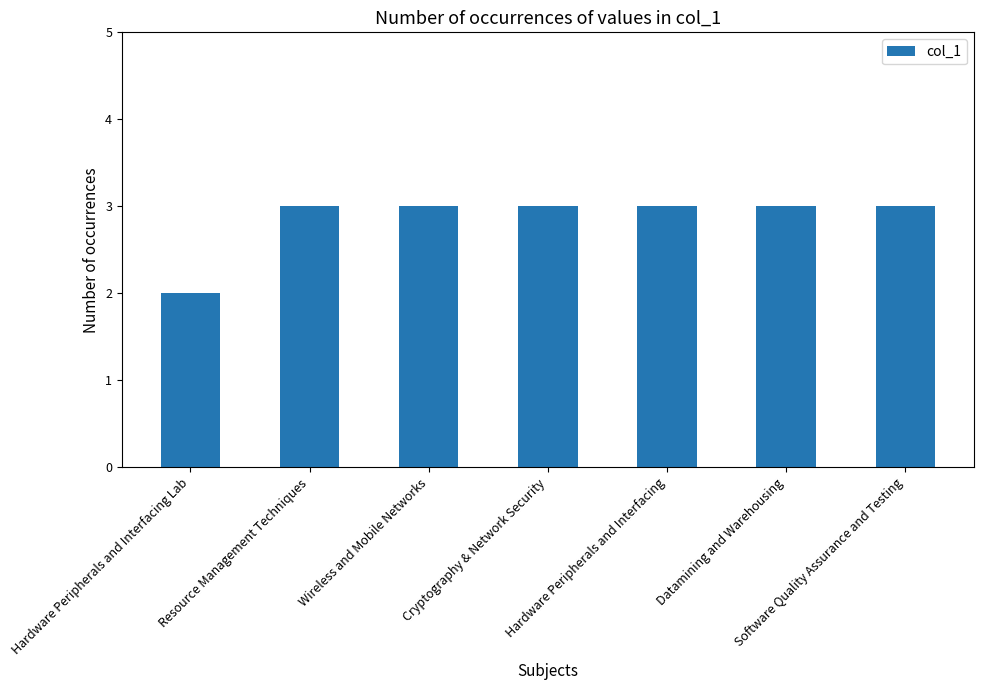

Approximately how many times larger is the value at Datamining and Warehousing compared to Hardware Peripherals and Interfacing?

1.0